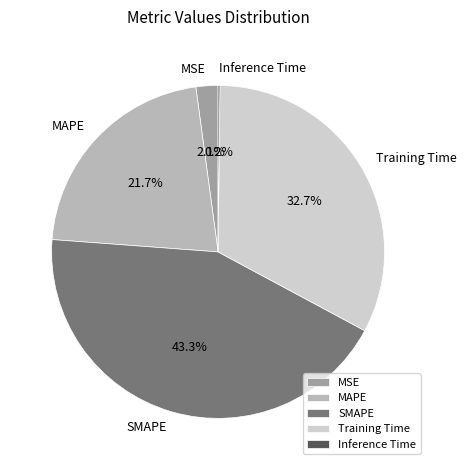

What percentage is NOT represented by Training Time?

67.3%